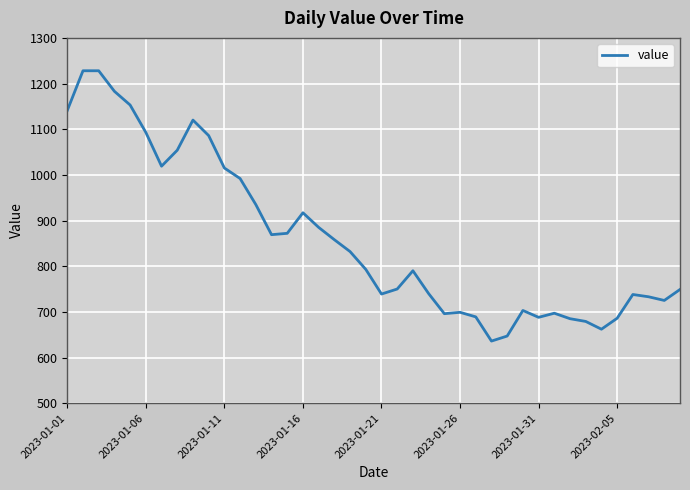

What is the greatest value displayed?

1228